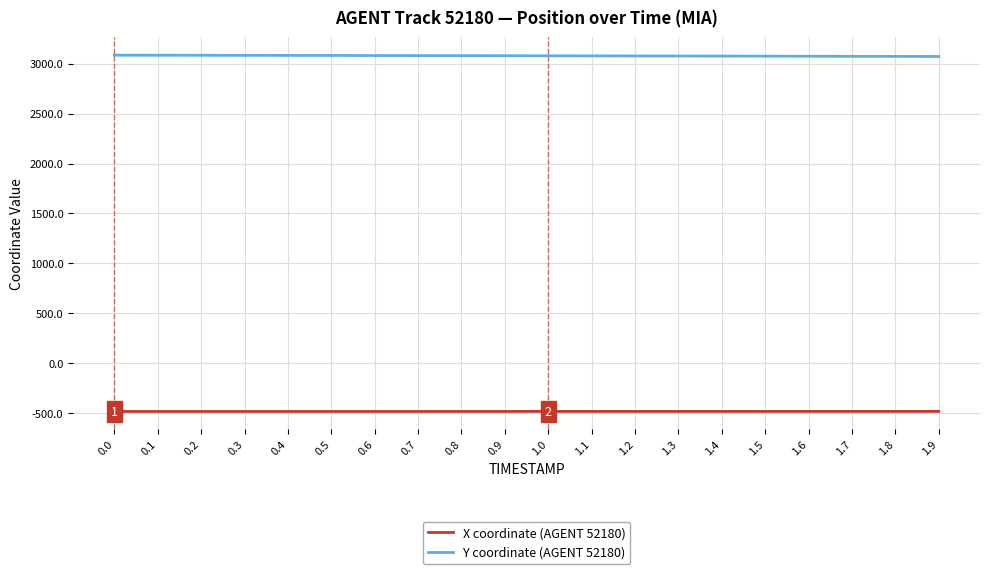

List the series in order of their overall mean, highest first.

Y coordinate (AGENT 52180), X coordinate (AGENT 52180)